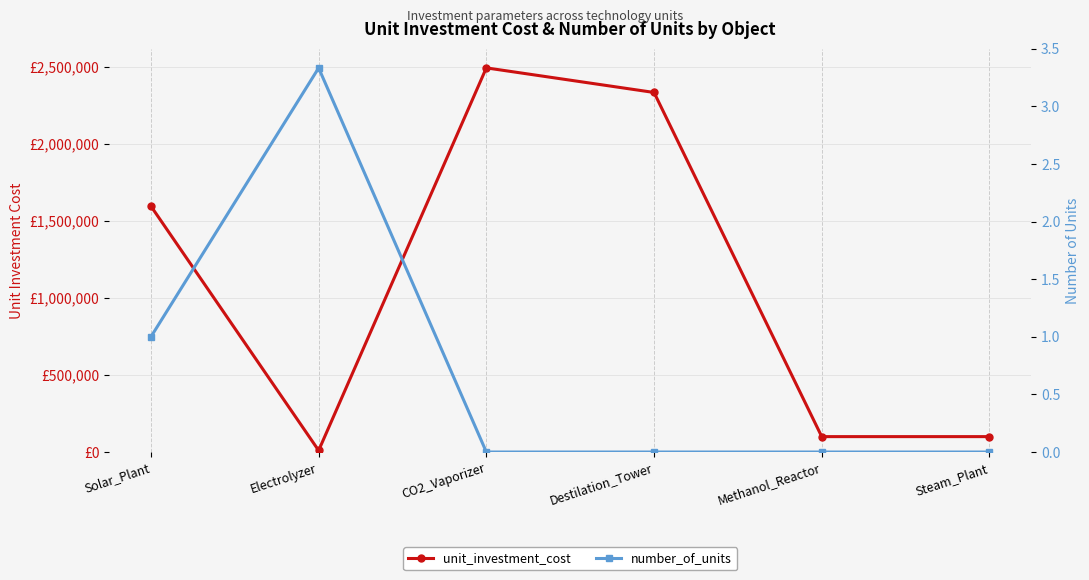

Rank the series by their maximum value, from lowest to highest.

number_of_units, unit_investment_cost